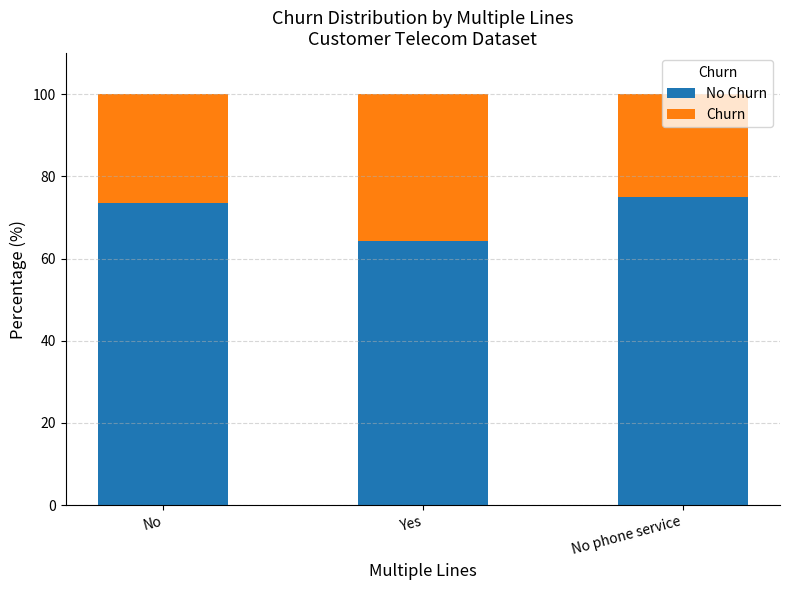

What is the total value across all series at Yes?

100.0